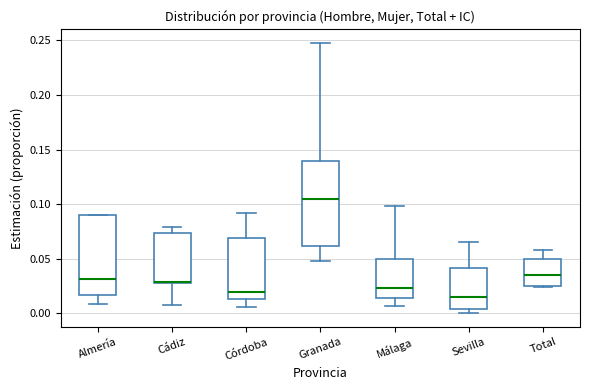

Which box is the tallest, from its lower edge to its upper edge?

Granada